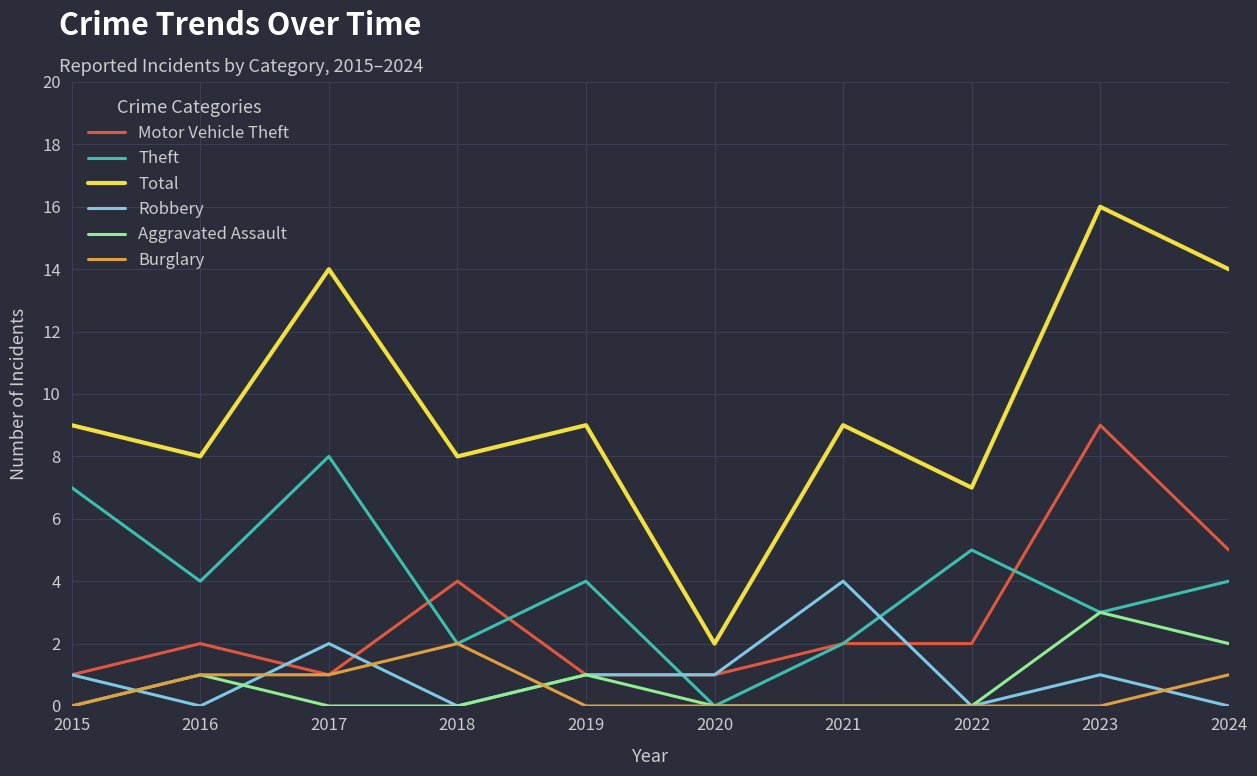

True or false: Robbery and Total intersect in this chart.

False